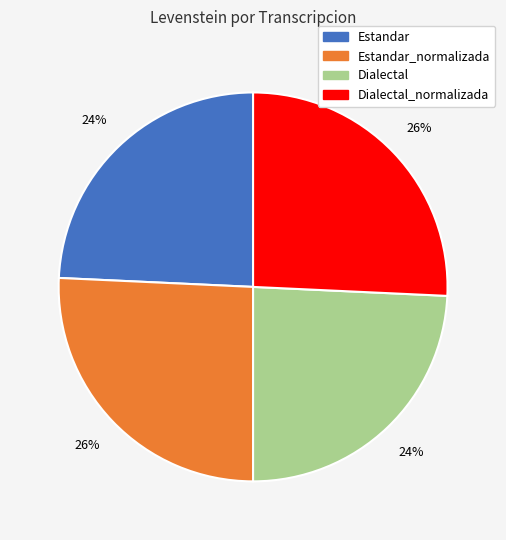

Does any single category account for the majority?

No